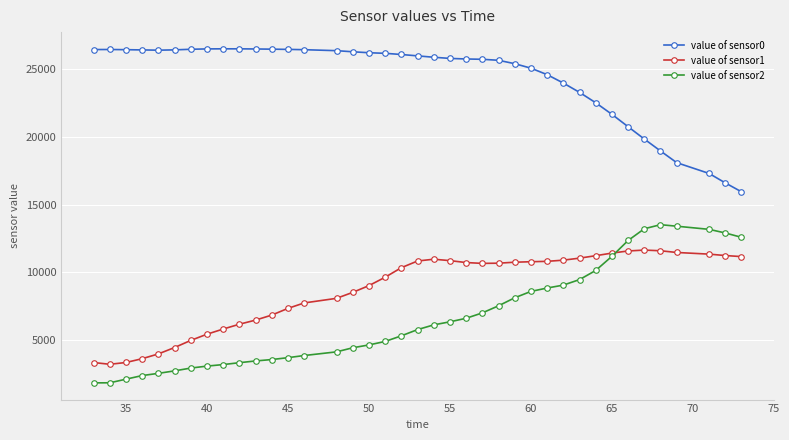

Rank the series by their maximum value, from highest to lowest.

value of sensor0, value of sensor2, value of sensor1